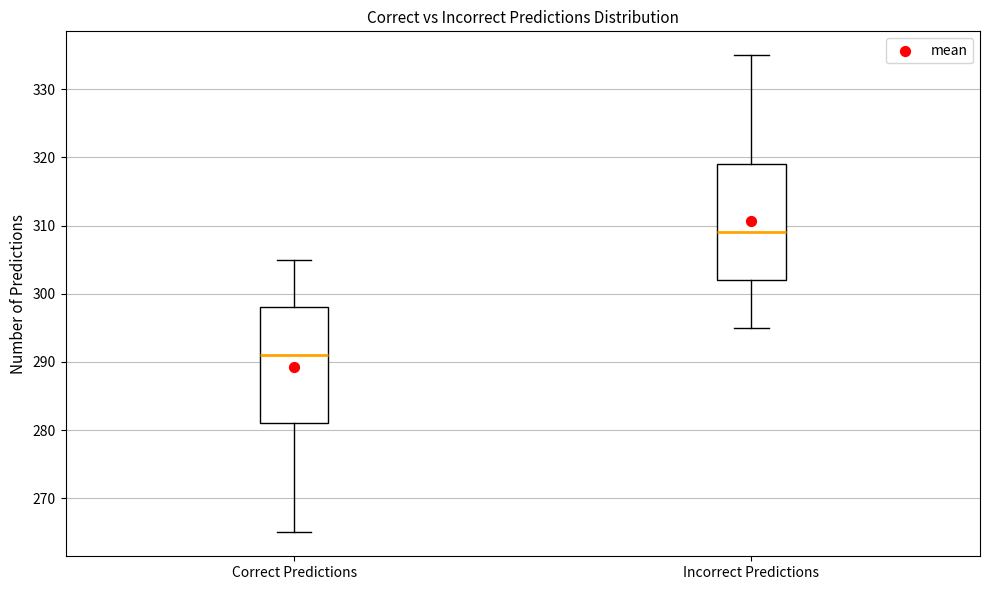

Reading left to right, read every box against the y-axis: the position of its median line, the range the box covers, and the ends of its whiskers. The values are not printed on the chart, so give them approximately, as read against the axis.

Correct Predictions: median 291, box 281 to 298, whiskers 265 to 305
Incorrect Predictions: median 309, box 302 to 319, whiskers 295 to 335